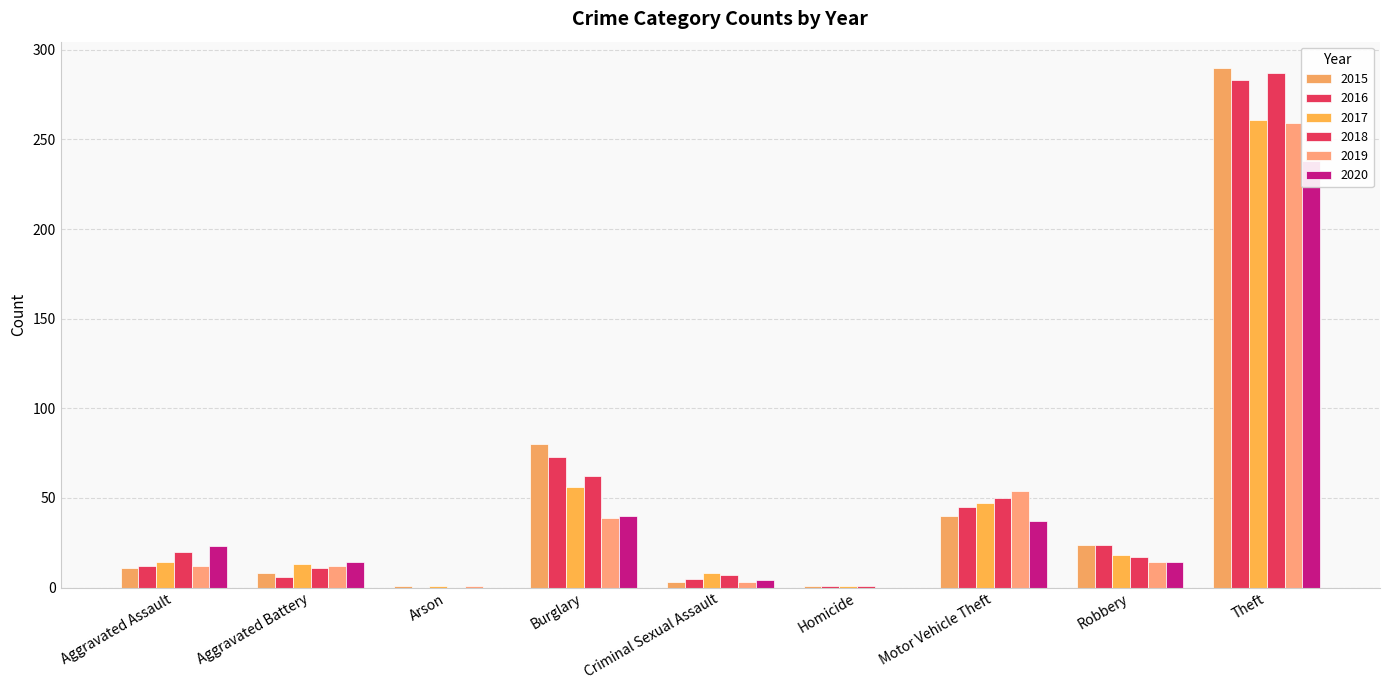

At how many categories does at least one series exceed 272?

1